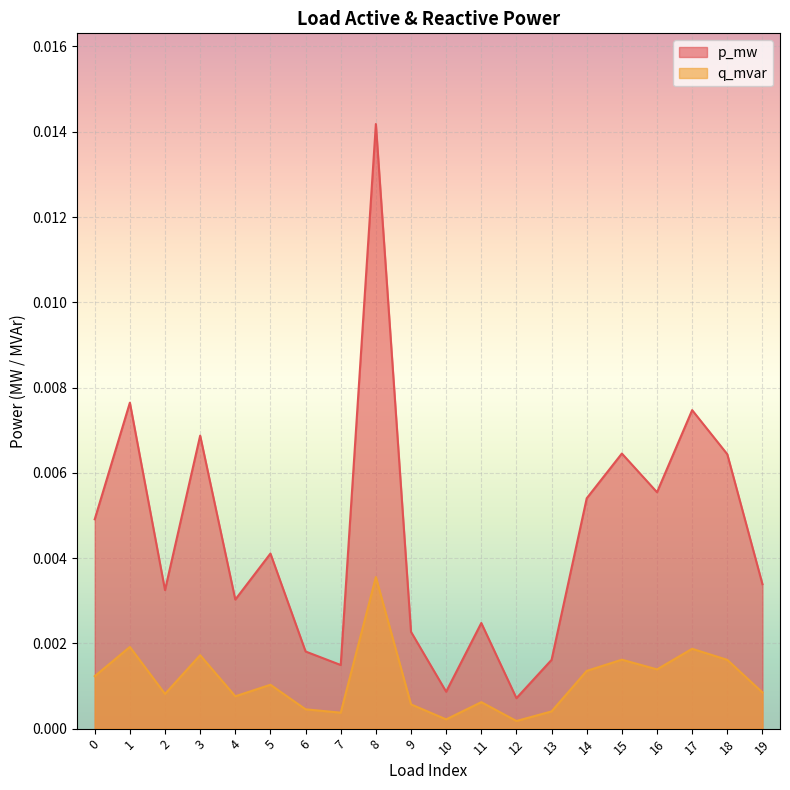

Is it true that q_mvar equals 0.0 at 12?

True